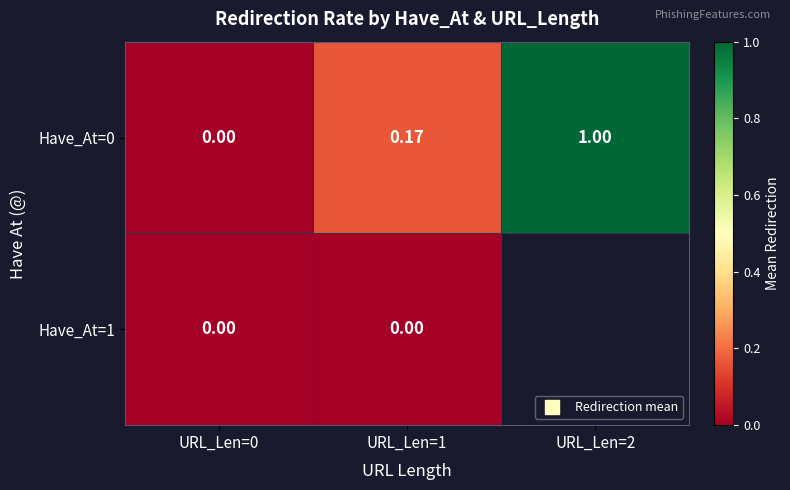

Which series changed the most between URL_Len=1 and URL_Len=2?

Have_At=0